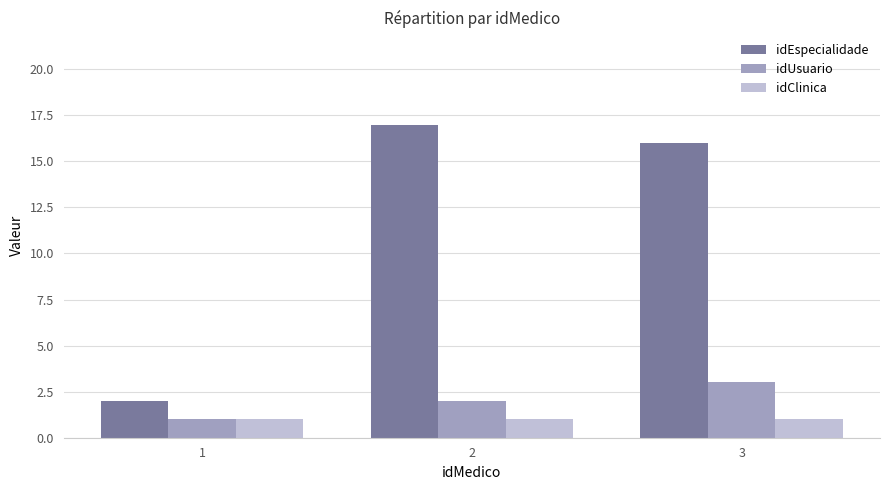

How many idUsuario values are between 1 and 3?

3